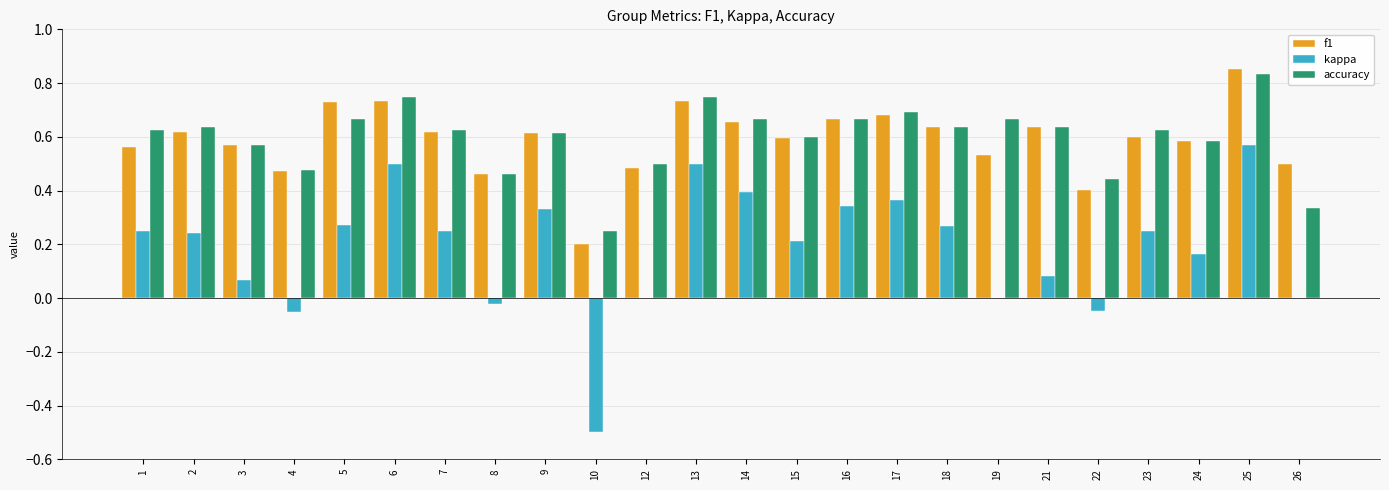

Does the chart contain stacked bars?

No